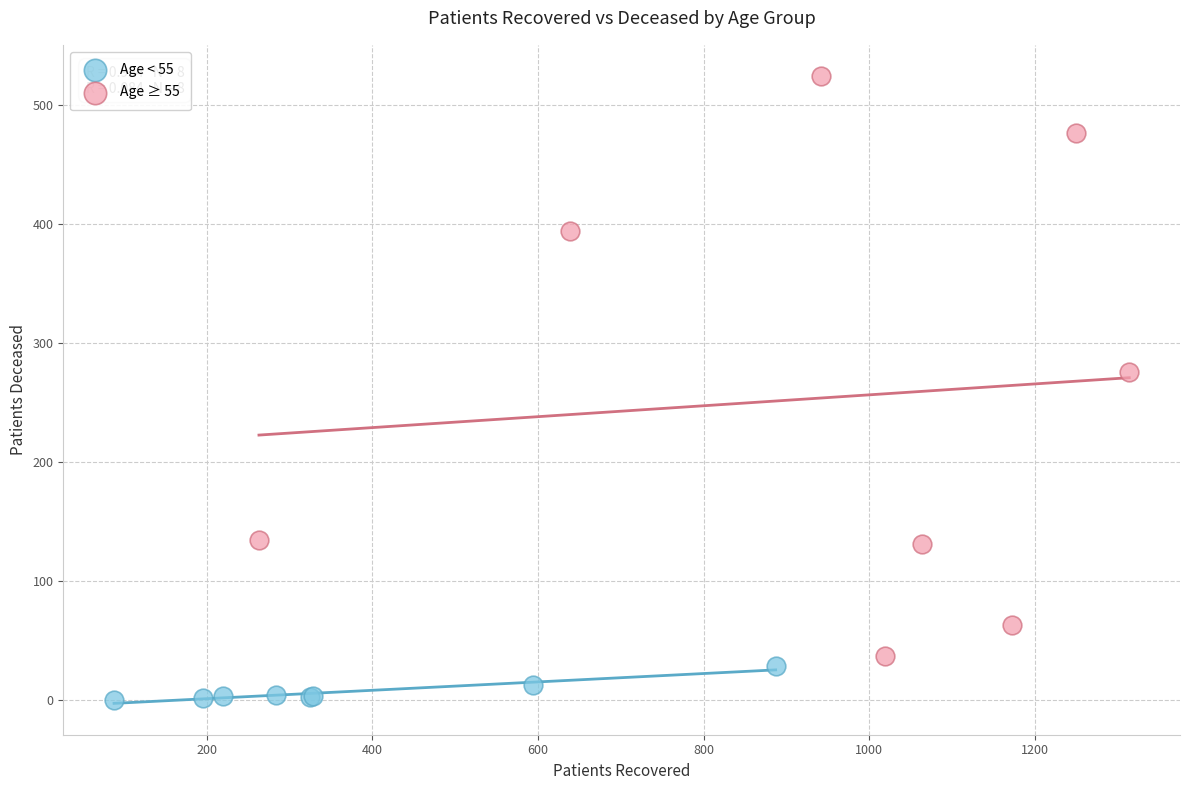

Which series reaches the maximum Y coordinate?

Age ≥ 55